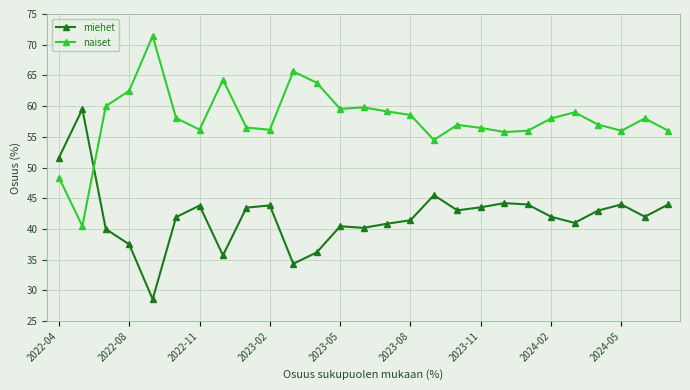

Which series has the largest total across all categories?

naiset